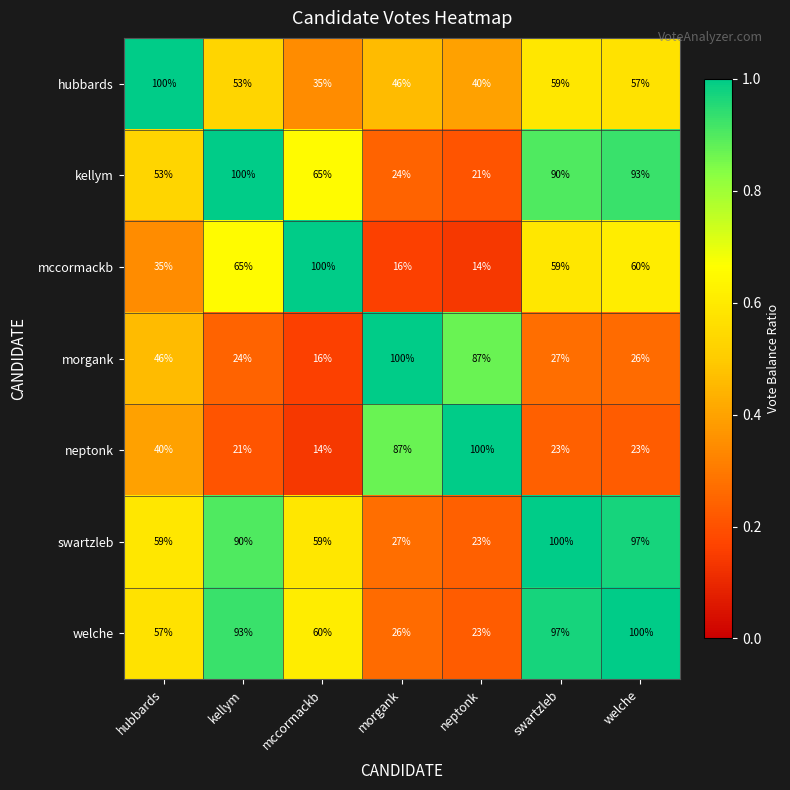

What is the difference between the highest and lowest values at neptonk?

86